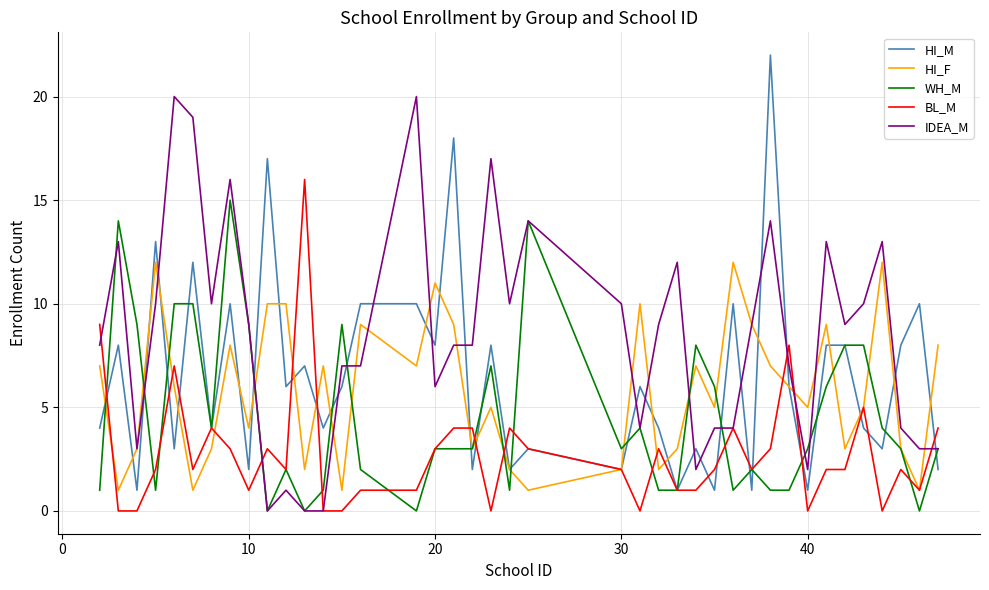

Which series has the largest total across all categories?

IDEA_M